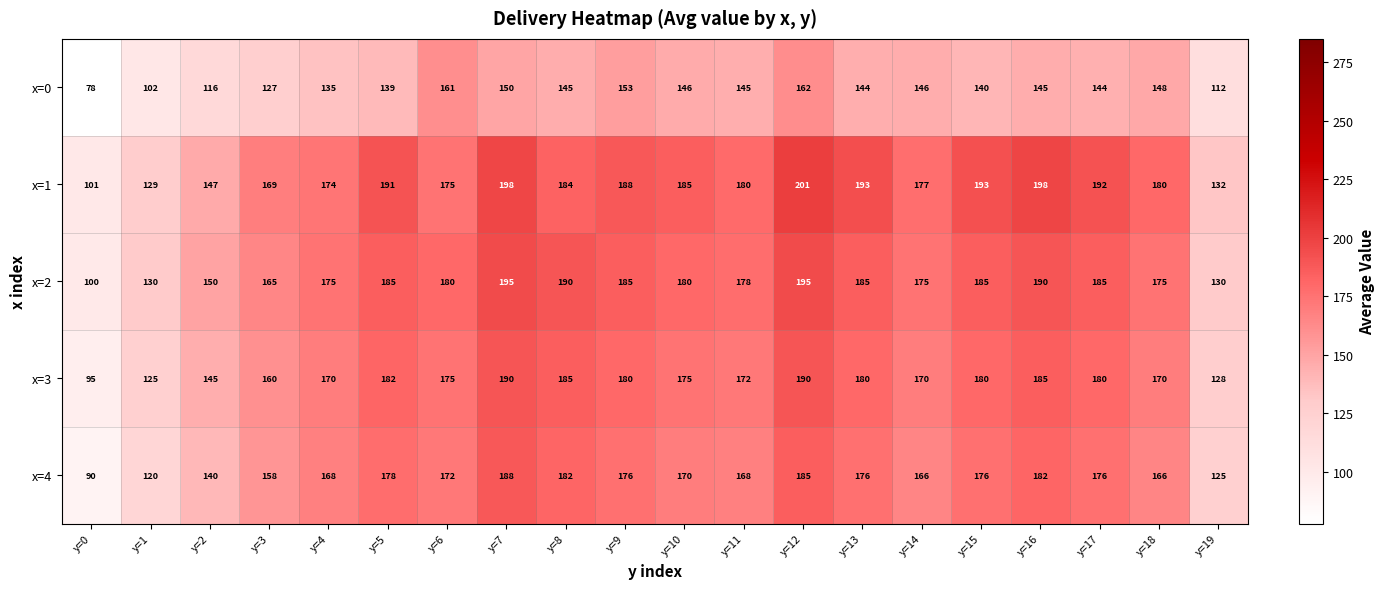

Is the value of x=4 at y=19 greater than the value of x=0 at y=7?

No